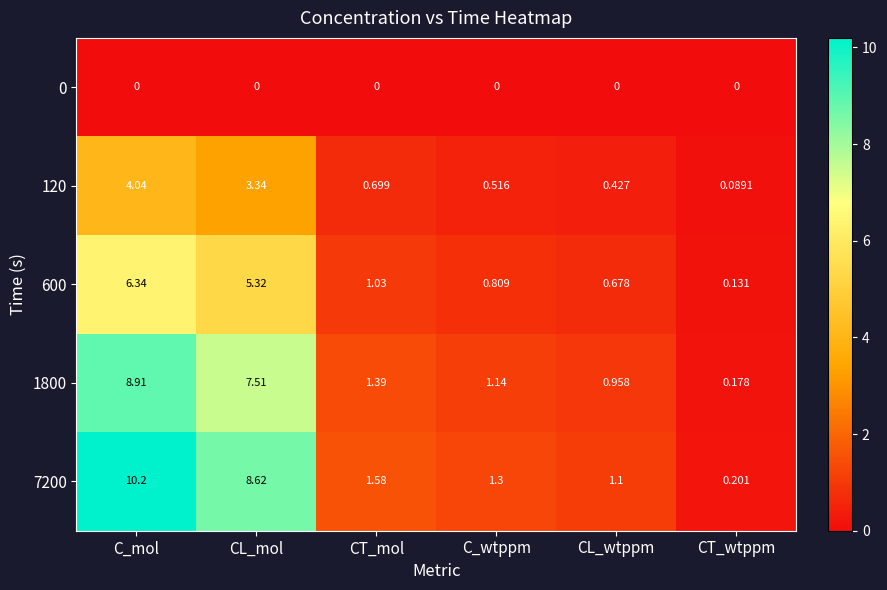

Which category has the highest value across all series?

C_mol